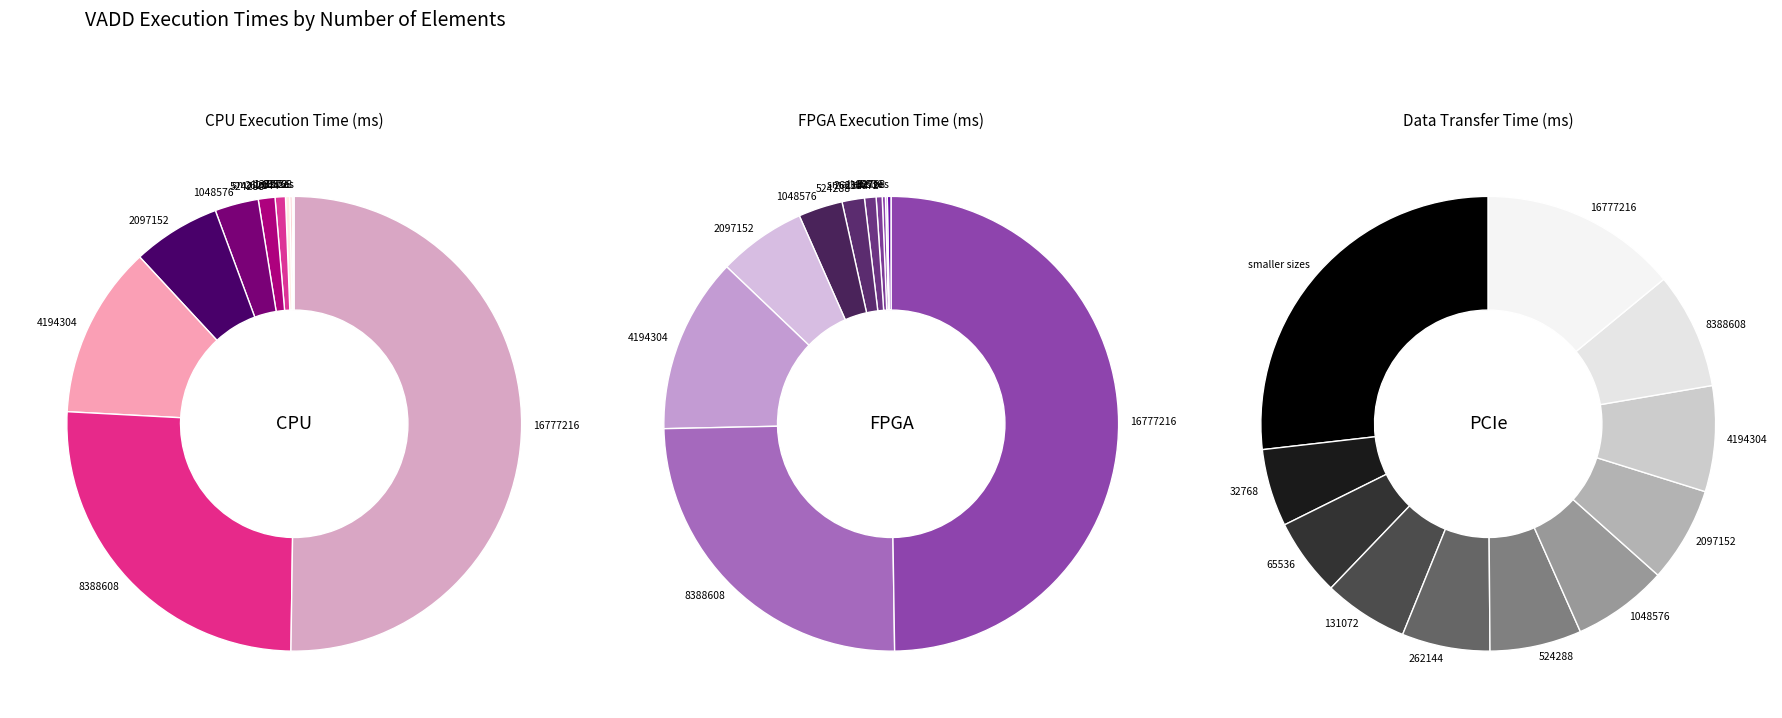

Count the number of slices in the pie.

15